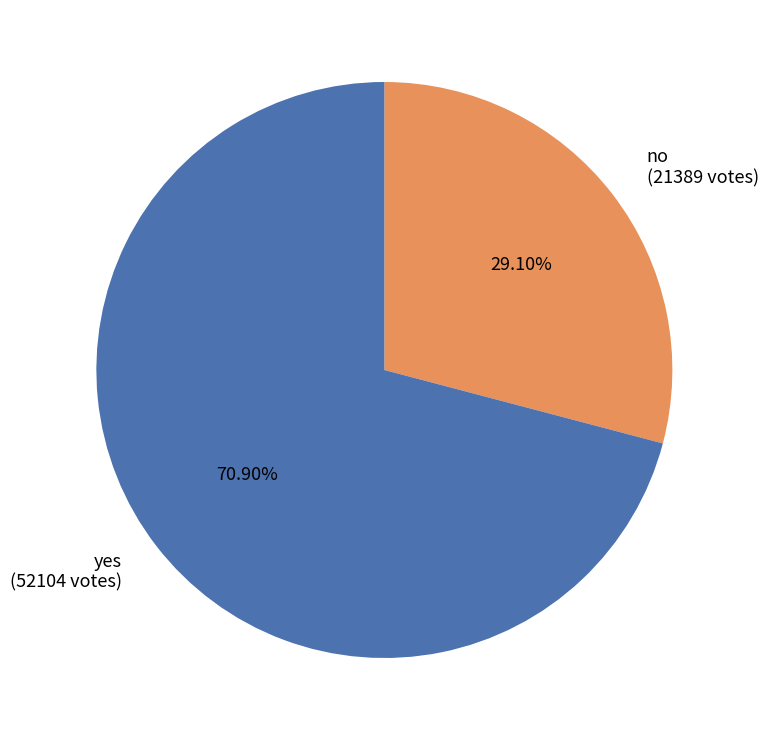

What percentage is NOT represented by no?

70.9%